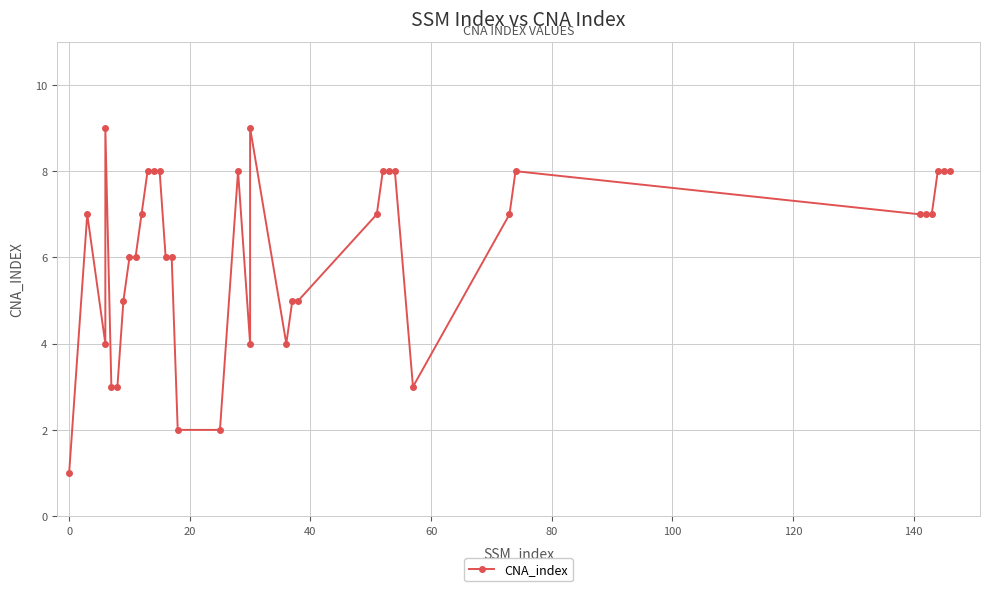

Count the values in the range 5 to 8.

25